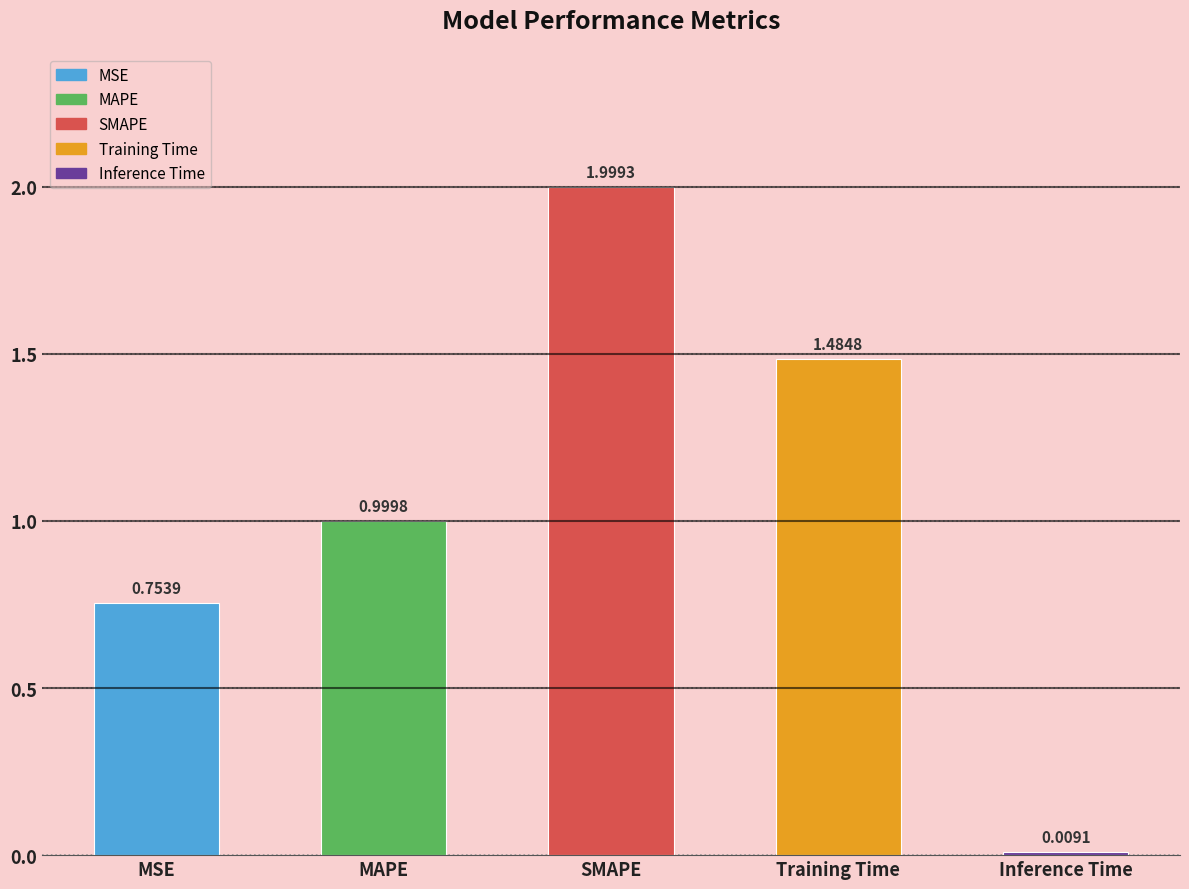

What is the approximate value at MAPE?

1.0